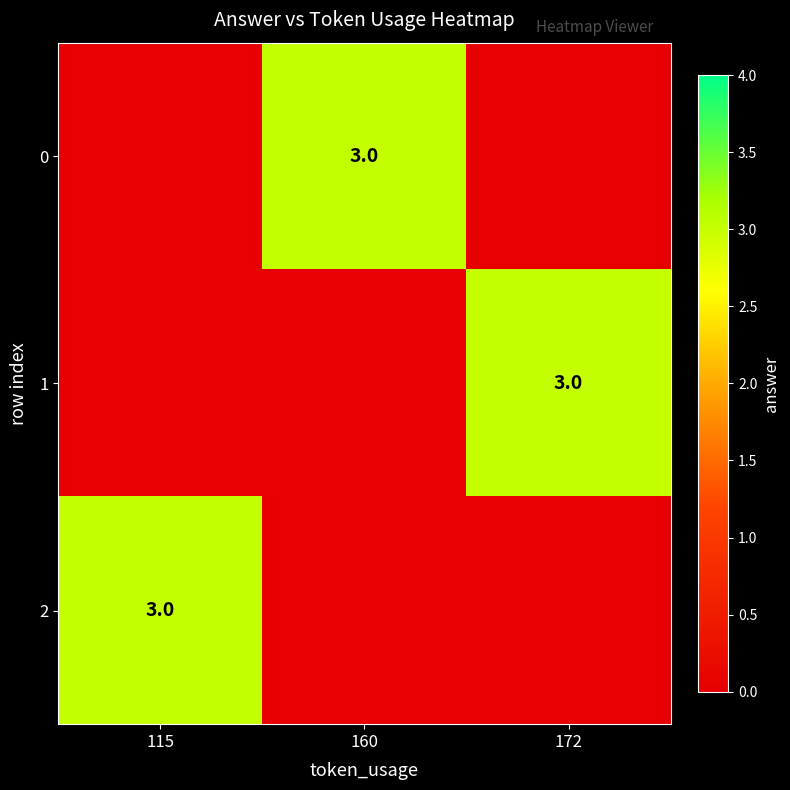

What is the average value of the 2 series?

1